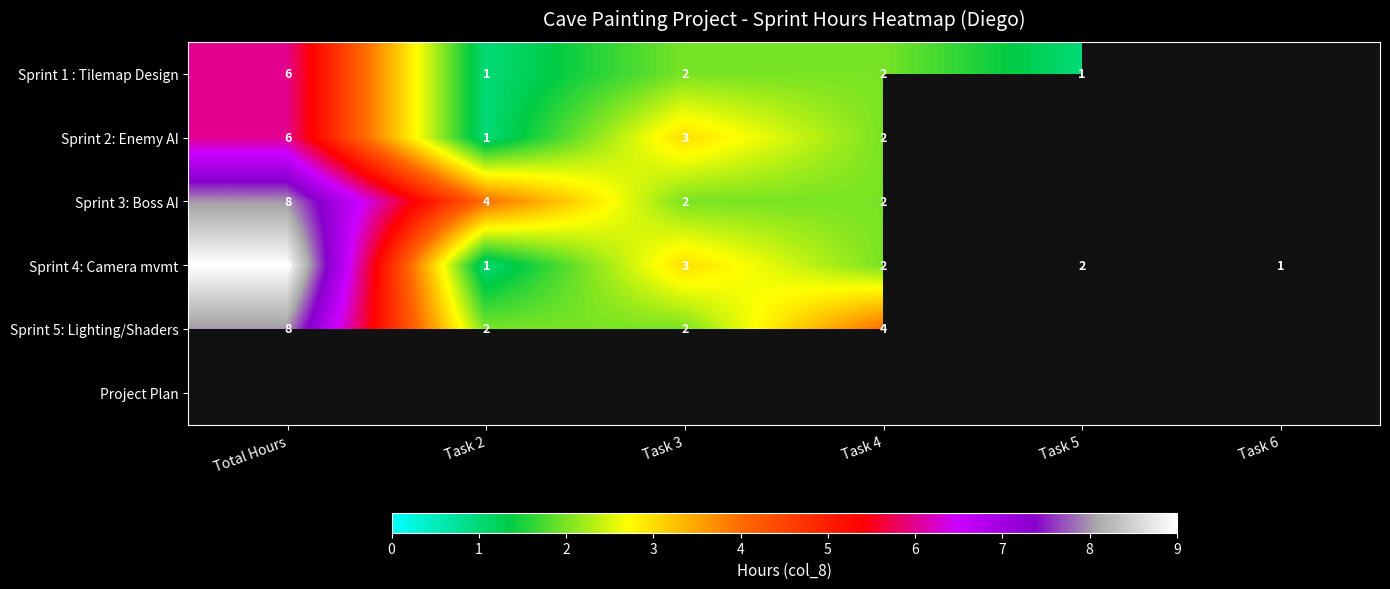

Count the Sprint 4: Camera mvmt values in the range 1 to 3.

5